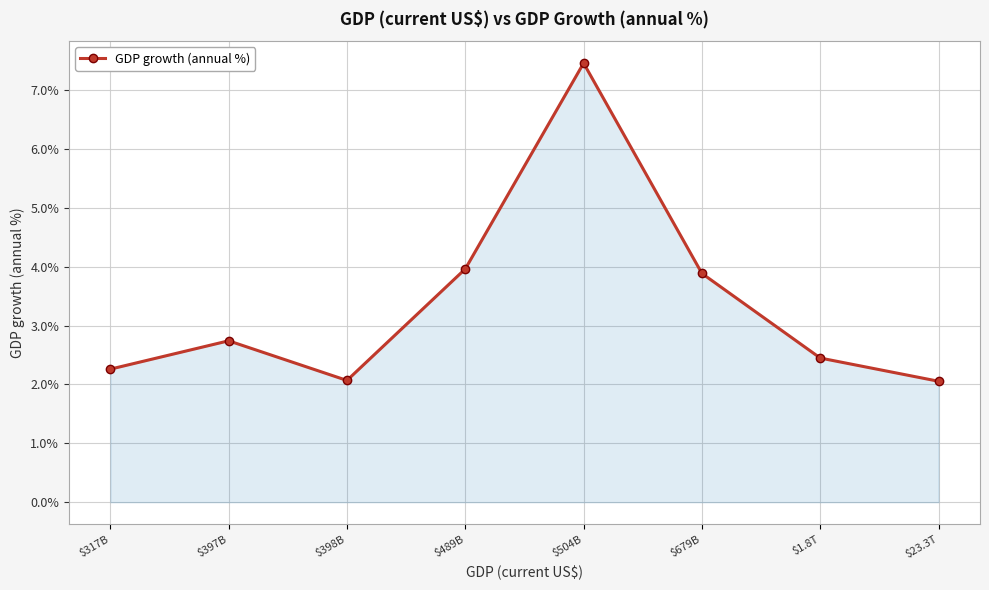

What position from the left is $489B?

4